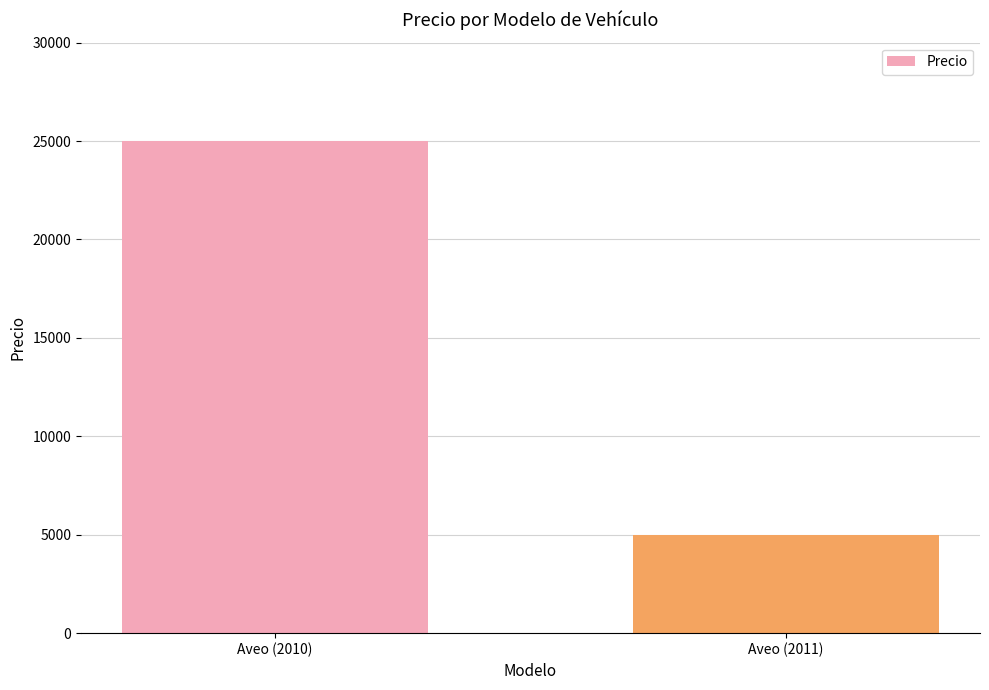

The value at Aveo (2011) is 5000. True or false?

True